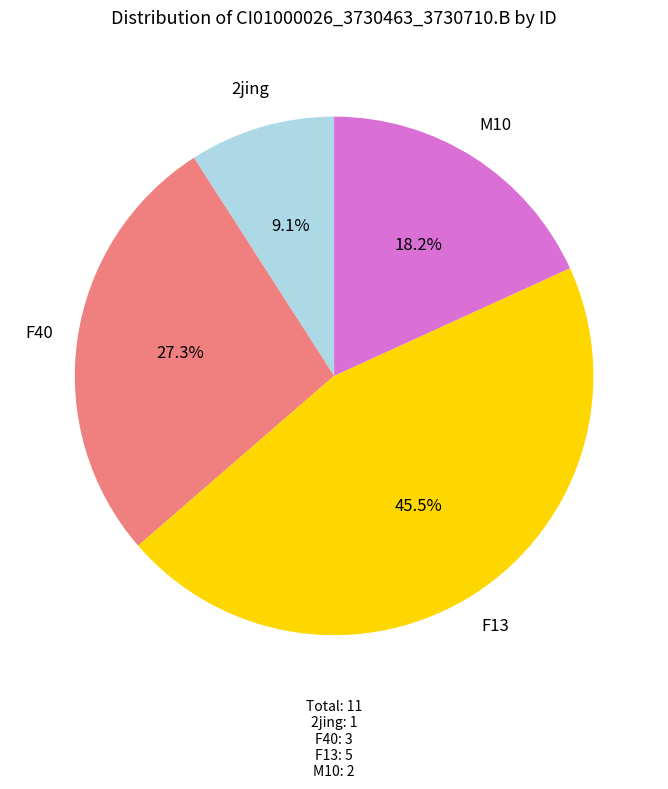

Count the number of slices in the pie.

4